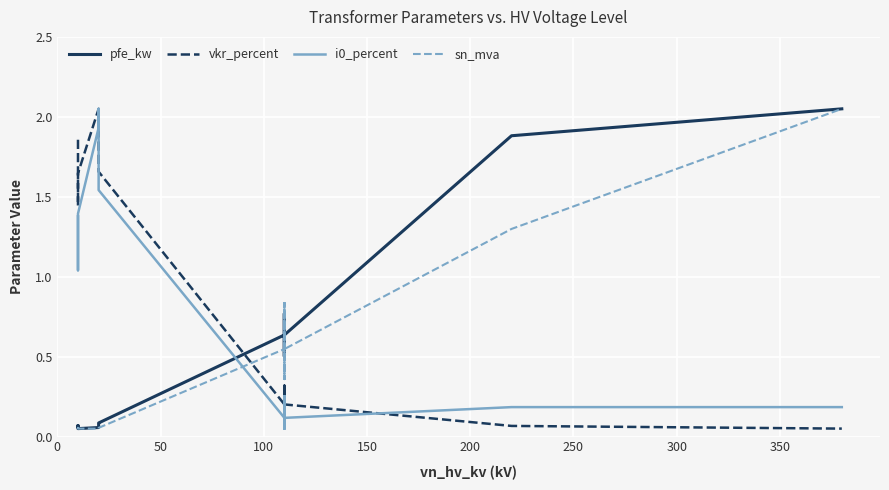

What is the difference between the highest and lowest values at 0?

1.8